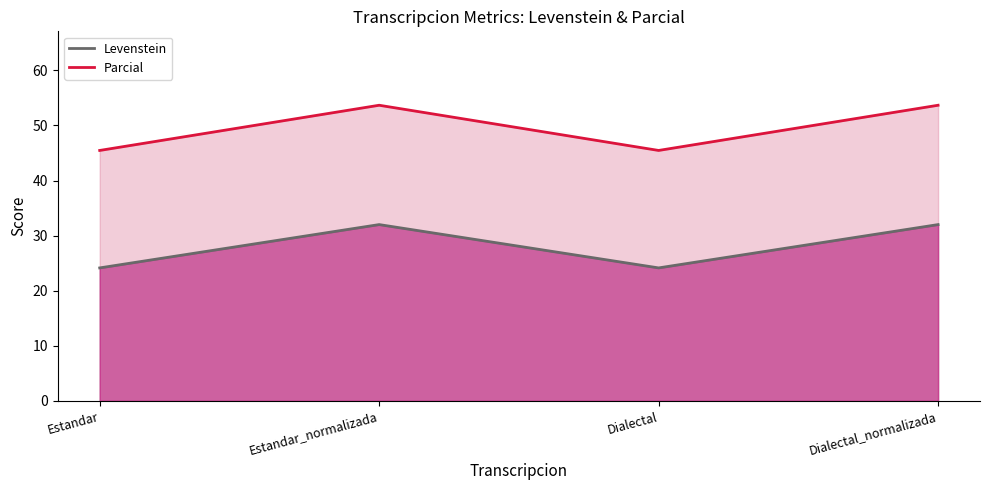

True or false: Parcial and Levenstein intersect in this chart.

False